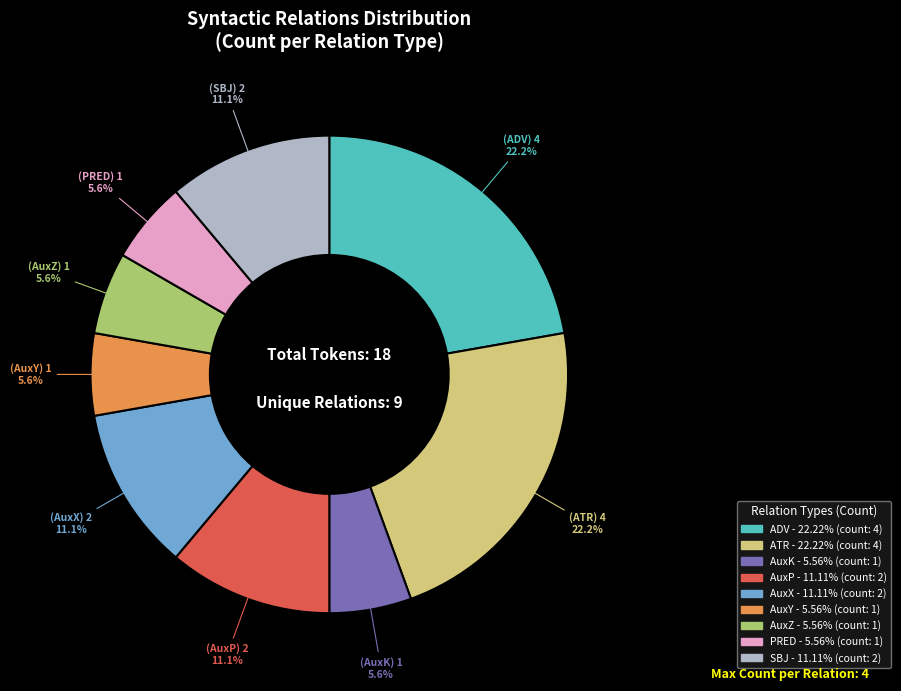

To the nearest percent, what is the average slice percentage?

11%